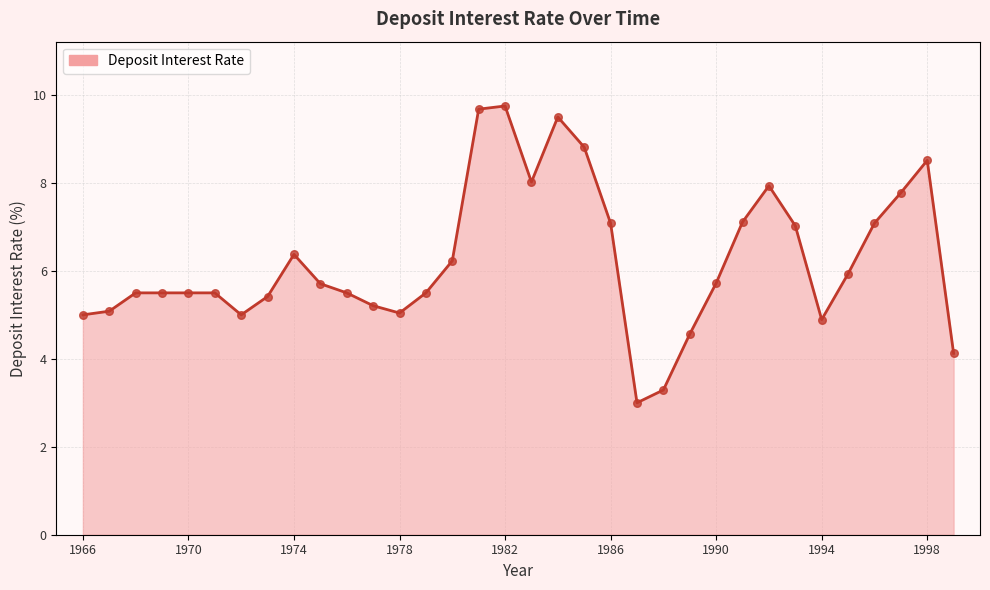

What is the maximum value shown in the chart?

9.8